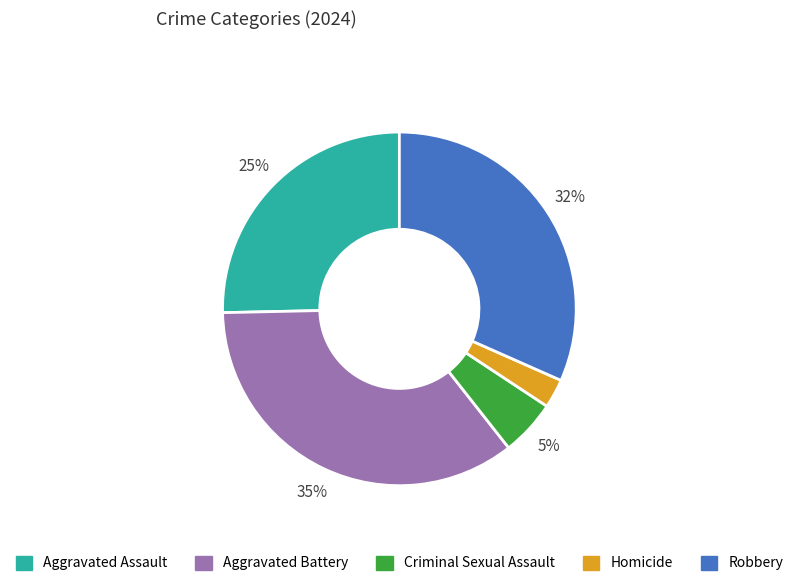

The Aggravated Battery slice represents 29% of the pie. True or false?

False